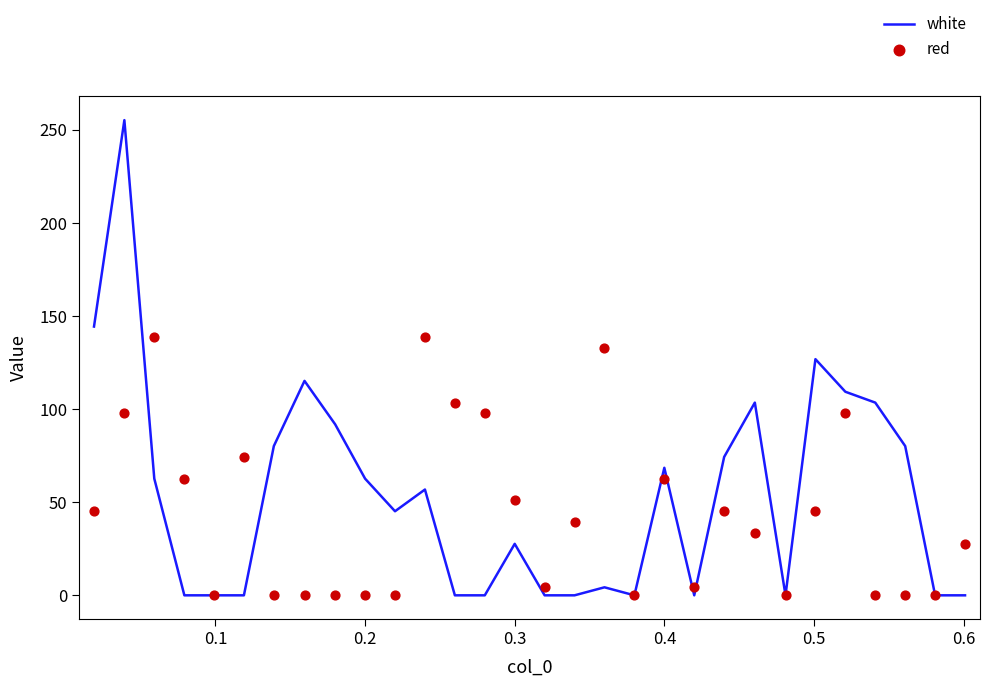

Which series contains the lowest Y value?

white